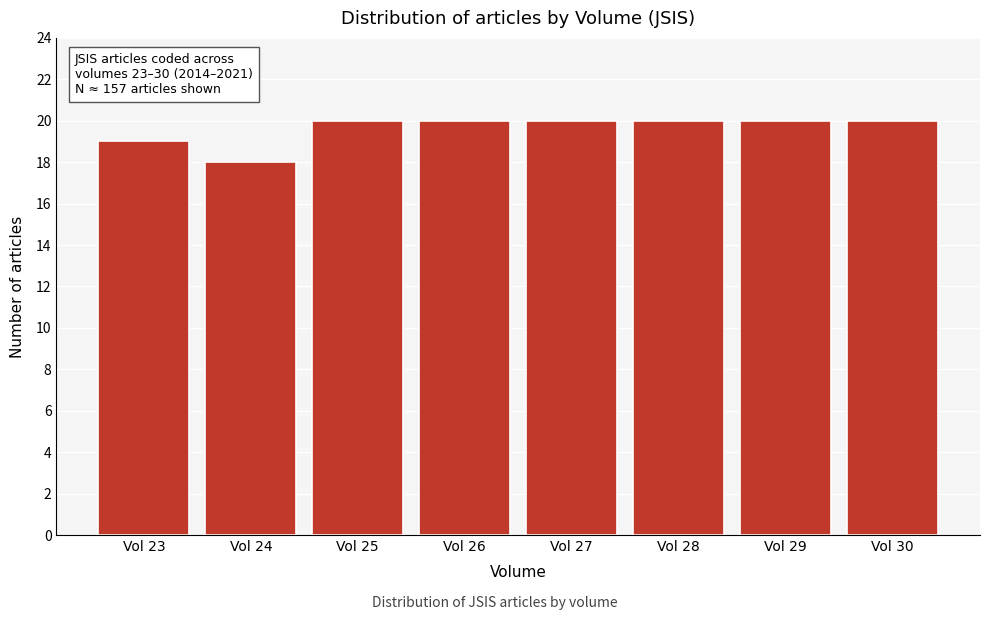

Reading left to right, list all the values displayed in this chart.

Vol 23=19	Vol 24=18	Vol 25=20	Vol 26=20	Vol 27=20	Vol 28=20	Vol 29=20	Vol 30=20